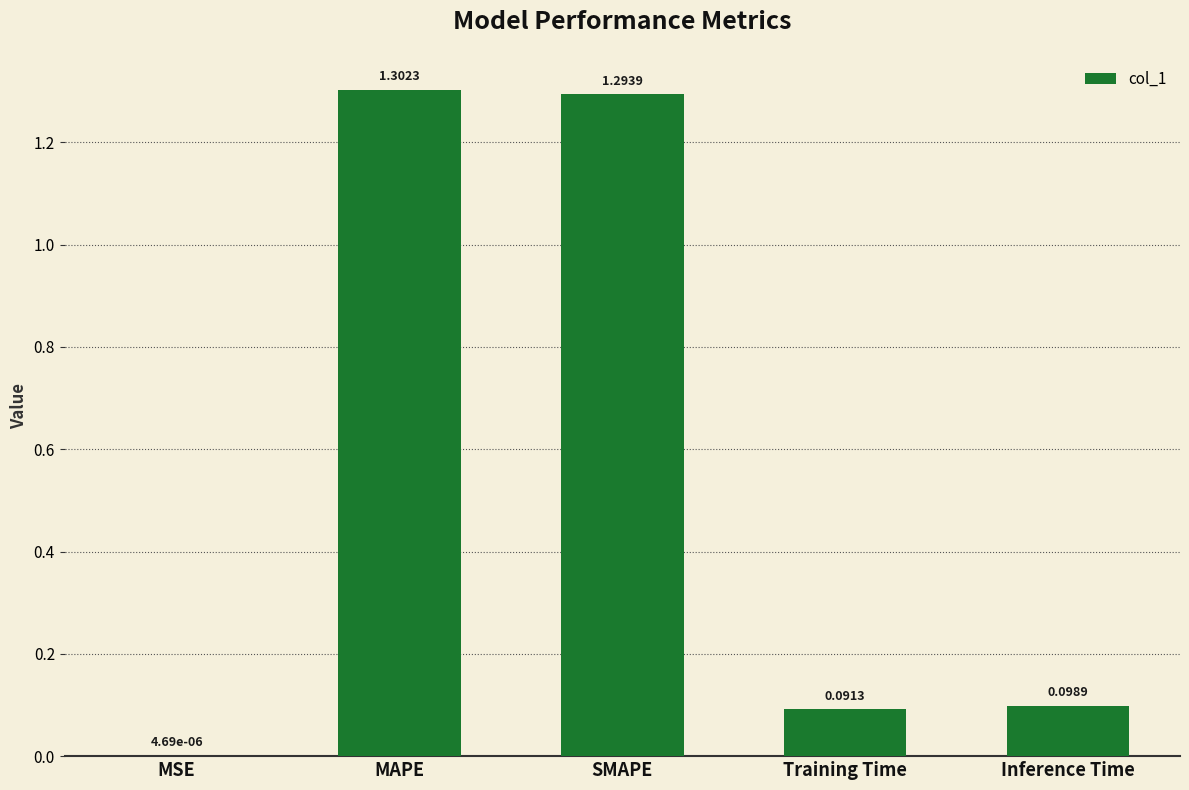

Which has a higher value, MAPE or Inference Time?

MAPE